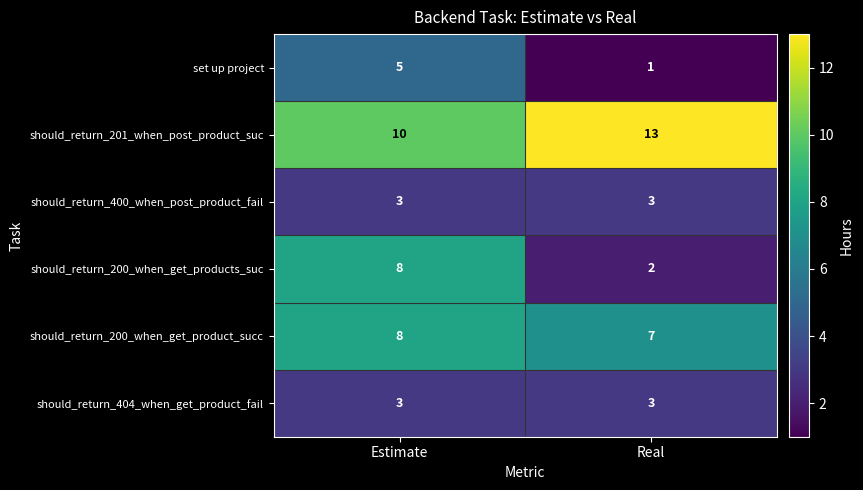

At how many categories does at least one series exceed 7?

2